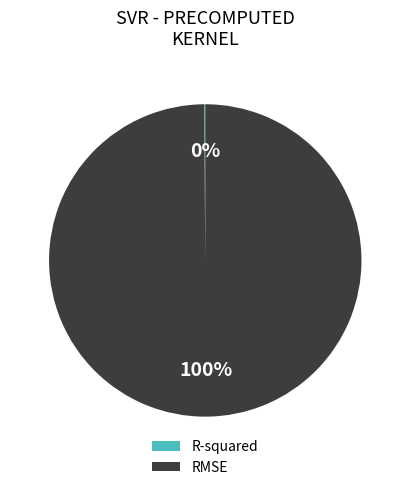

Is there a majority slice in this chart?

Yes